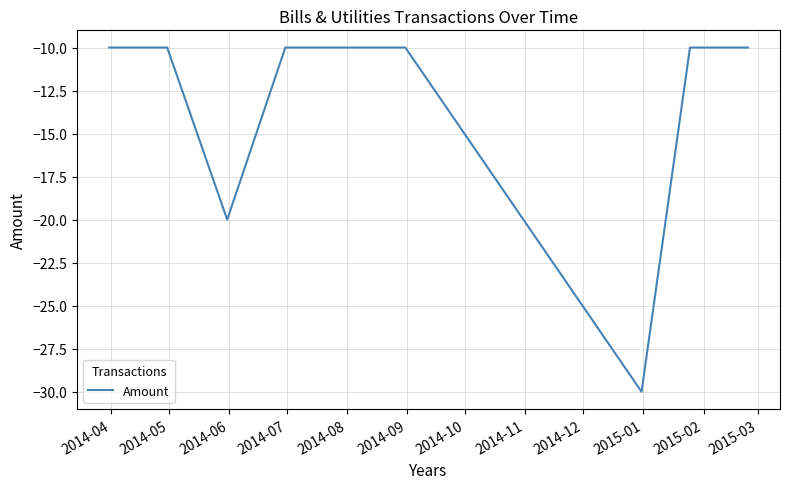

What is the difference between the maximum and minimum values?

20